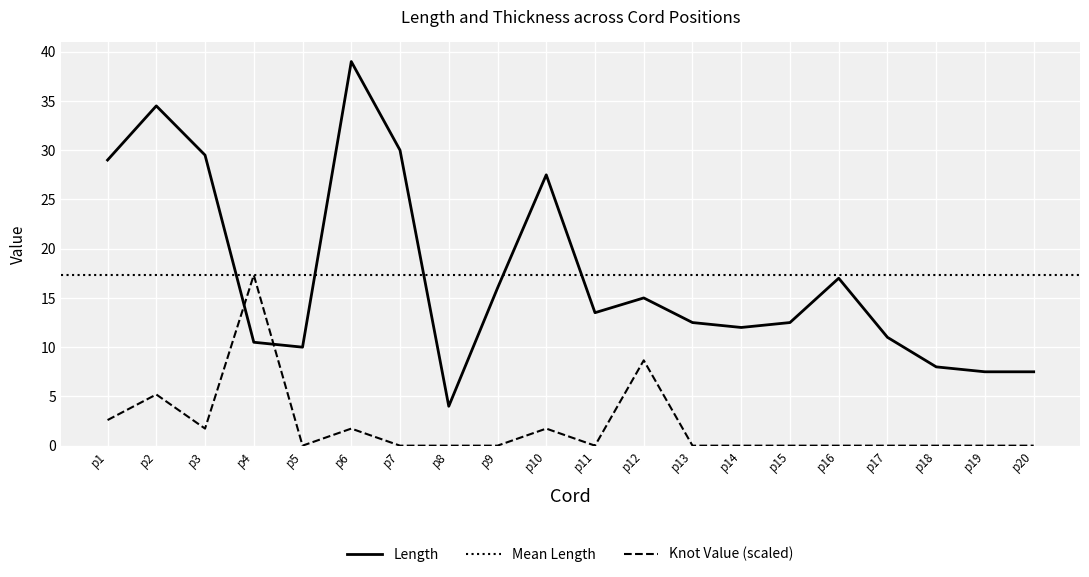

Which category has the highest value in the Knot Value (scaled) series?

p4